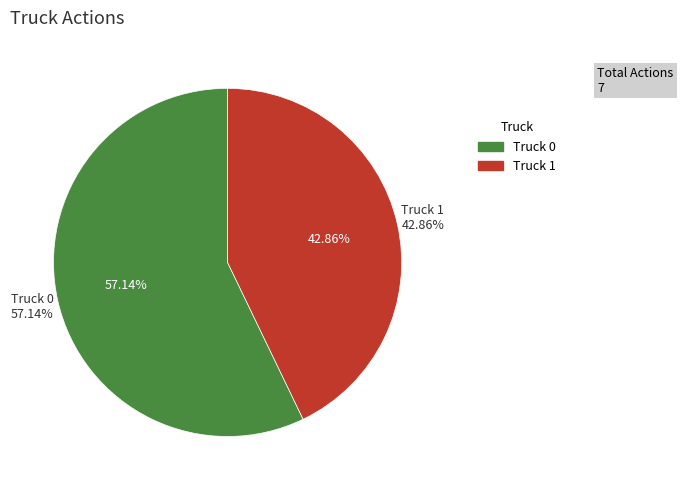

Which slice is the smallest?

Truck 1